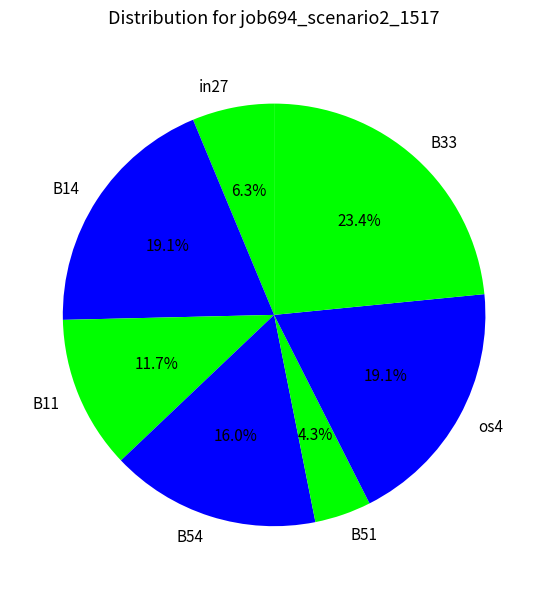

Is B11 the majority of the pie?

No